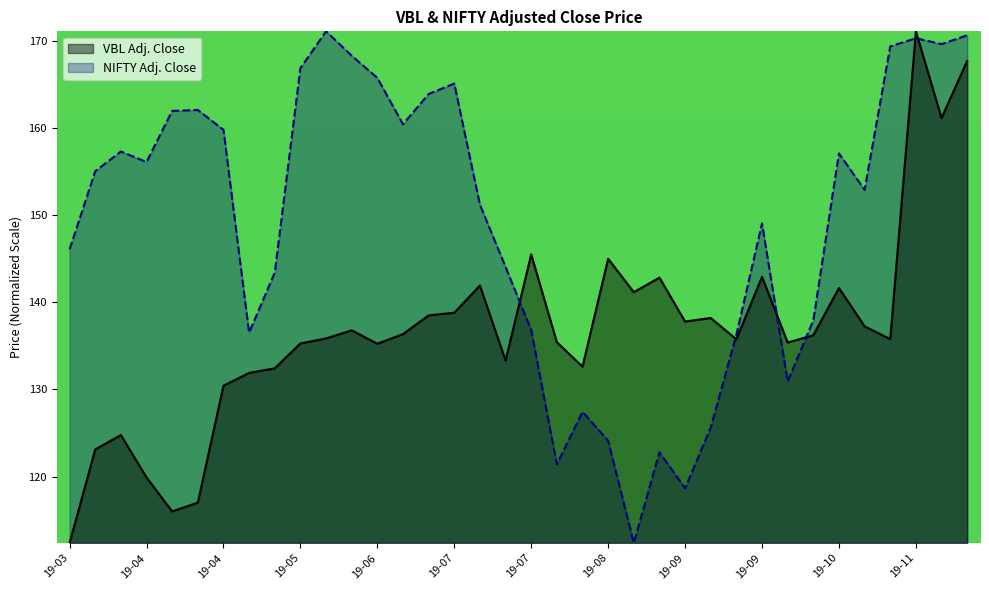

Which series has the largest range (max minus min)?

VBL Adj. Close